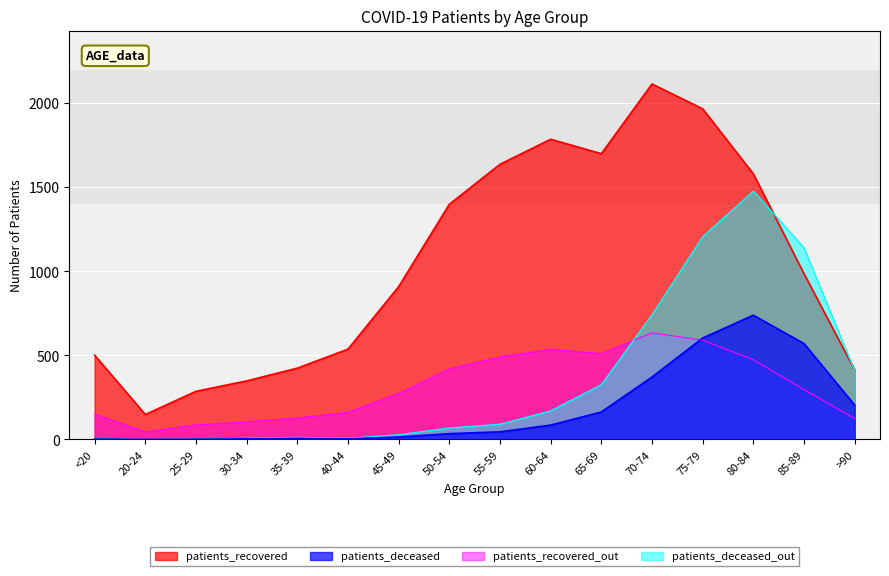

Is the value of patients_recovered at 25-29 greater than the value of patients_deceased at 55-59?

Yes